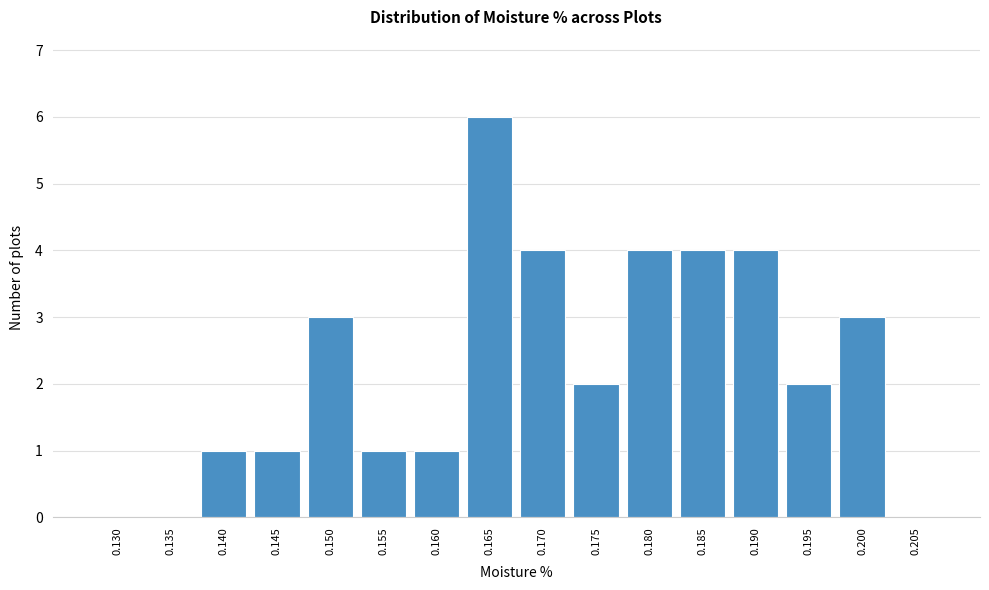

Reading left to right, list all the values displayed in this chart.

0.130=0	0.135=0	0.140=1	0.145=1	0.150=3	0.155=1	0.160=1	0.165=6	0.170=4	0.175=2	0.180=4	0.185=4	0.190=4	0.195=2	0.200=3	0.205=0